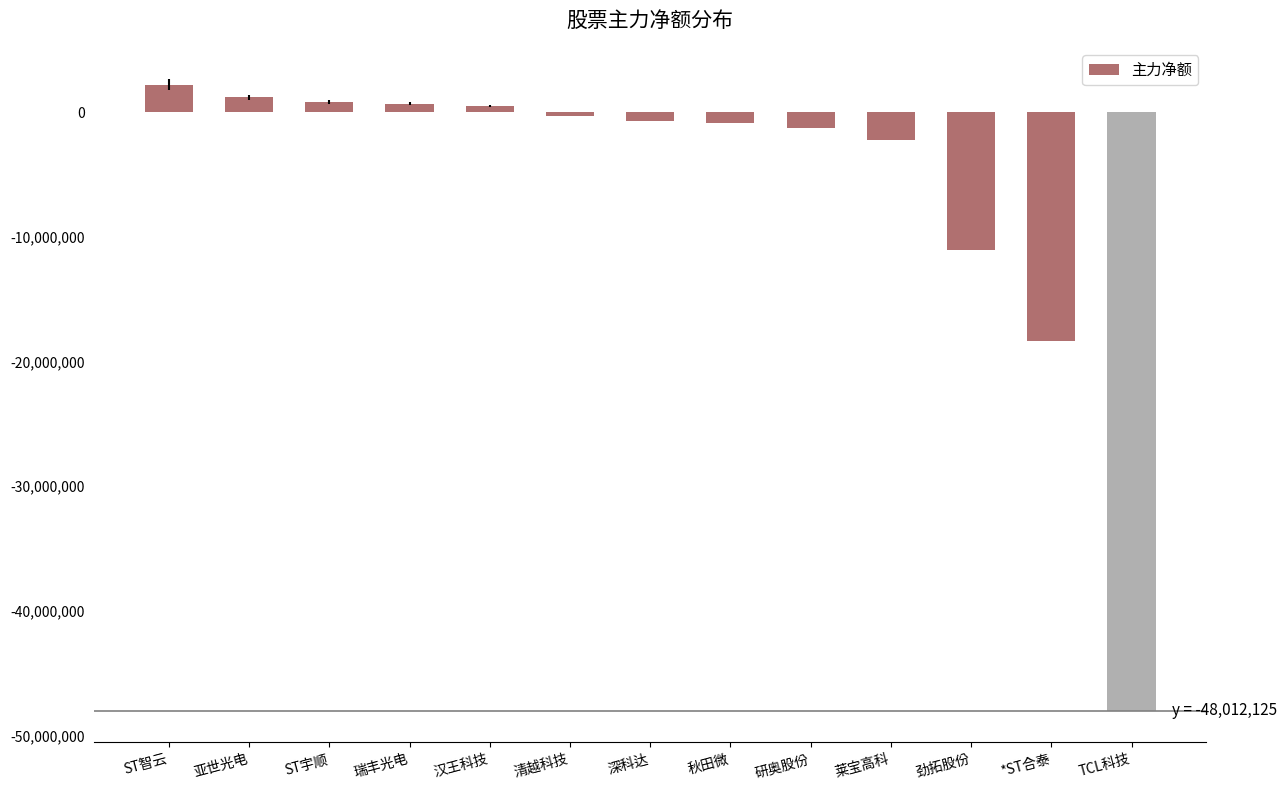

Is it true that the value at 劲拓股份 is -16028196?

False